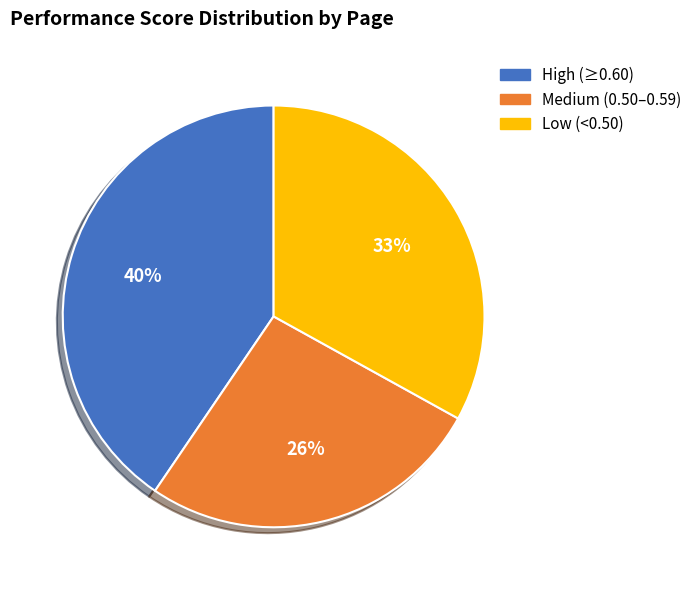

How many segments does this pie chart have?

3